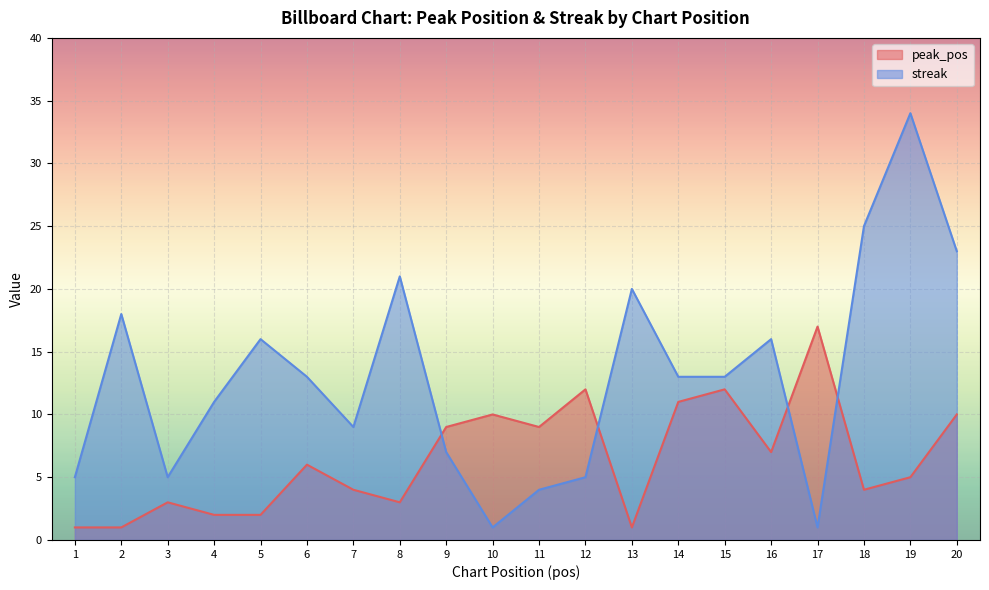

How many lines are shown in the chart?

2